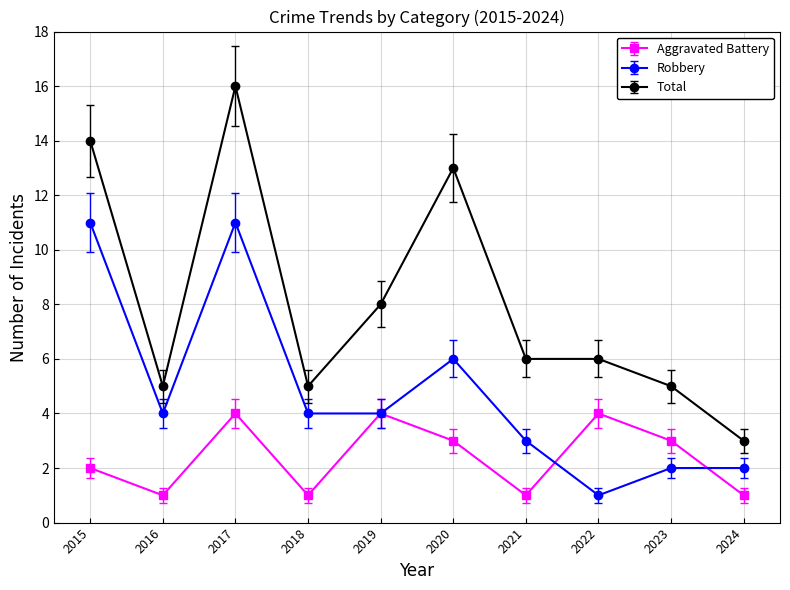

True or false: Total has a value of 22 at 2017.

False